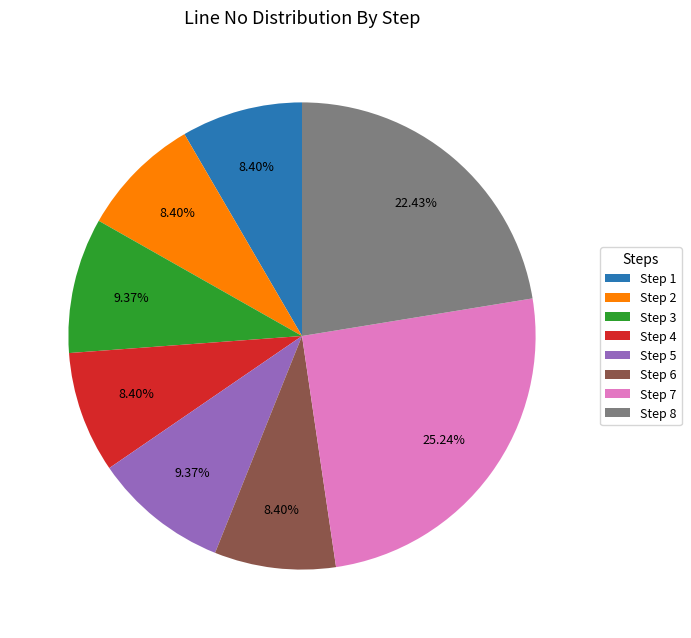

True or false: Step 1 accounts for 1% of the total.

False